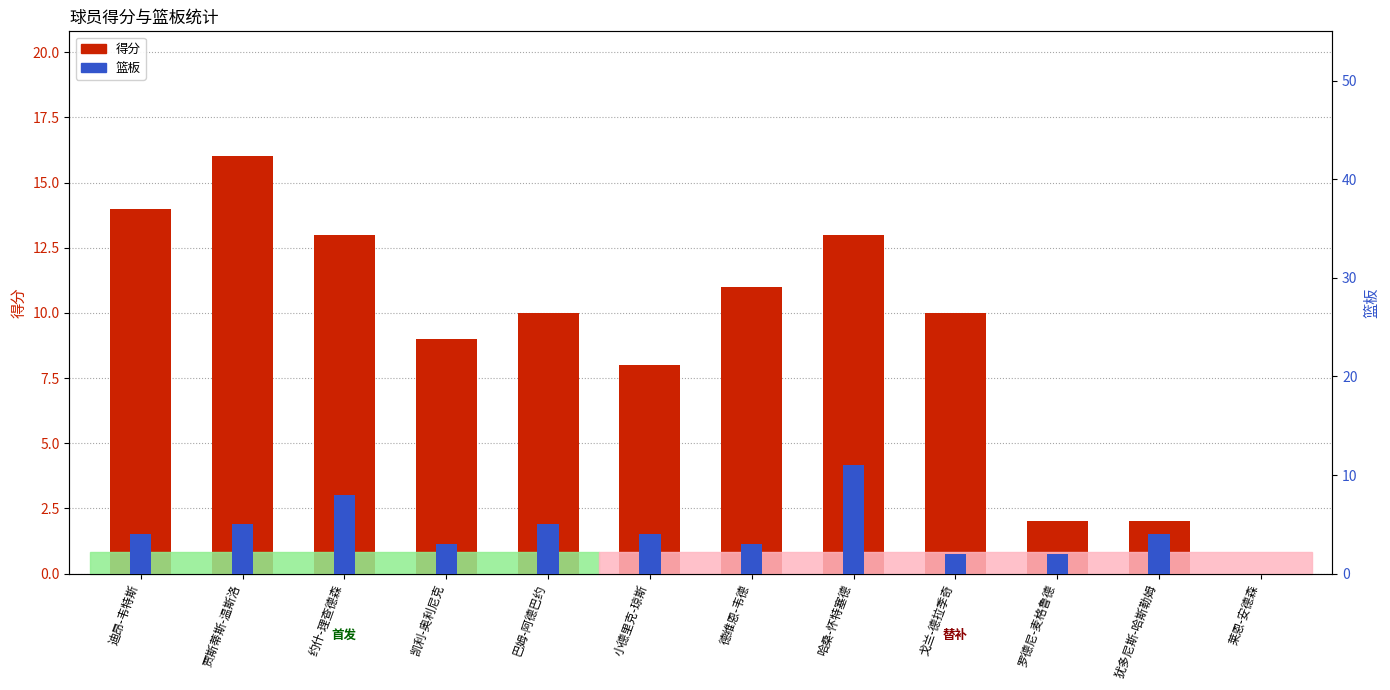

Rank the categories by 得分 value from lowest to highest.

莱恩-安德森, 罗德尼-麦格鲁德, 犹多尼斯-哈斯勒姆, 小德里克-琼斯, 凯利-奥利尼克, 巴姆-阿德巴约, 戈兰-德拉季奇, 德维恩-韦德, 约什-理查德森, 哈桑-怀特塞德, 迪昂-韦特斯, 贾斯蒂斯-温斯洛